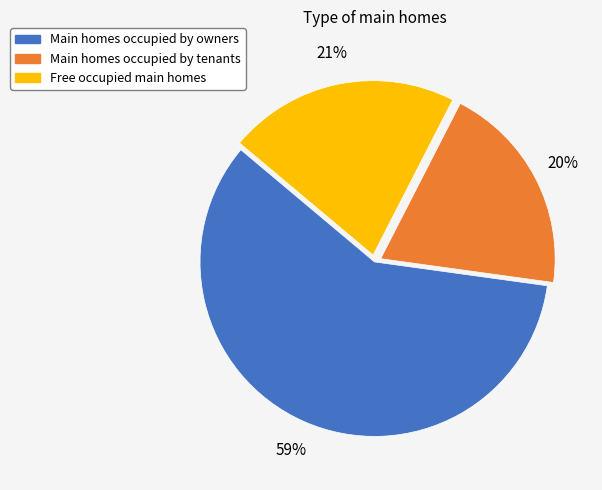

Combined, do Main homes occupied by owners and Main homes occupied by tenants account for over 50%?

Yes